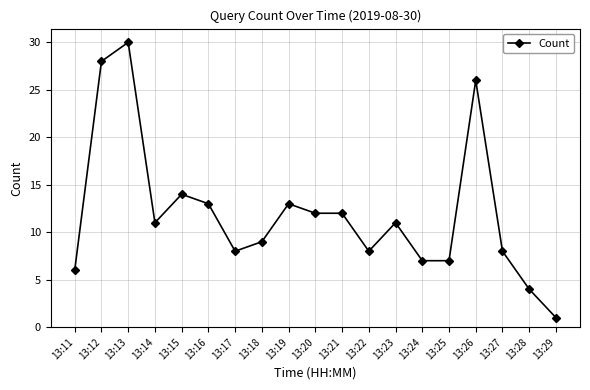

What is the value of the 16th point from the left?

26